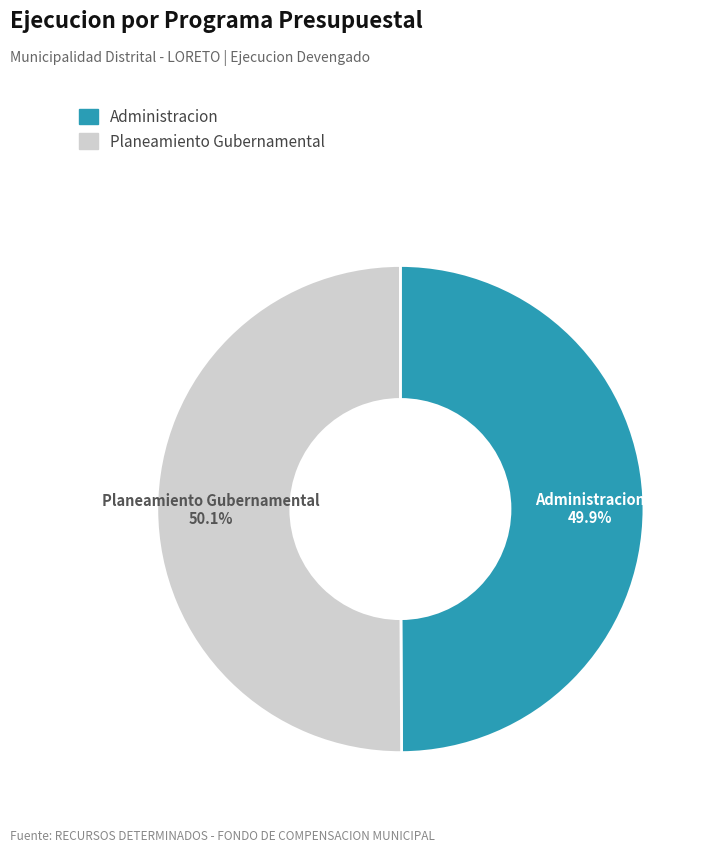

Is there any slice that represents more than half of the pie?

Yes